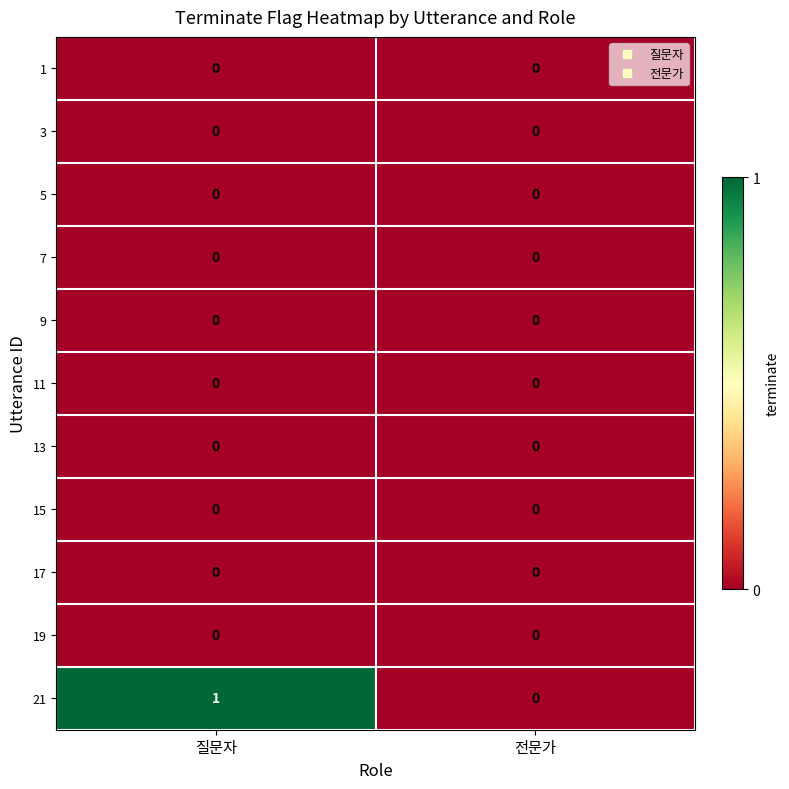

How many distinct data groups are displayed?

11